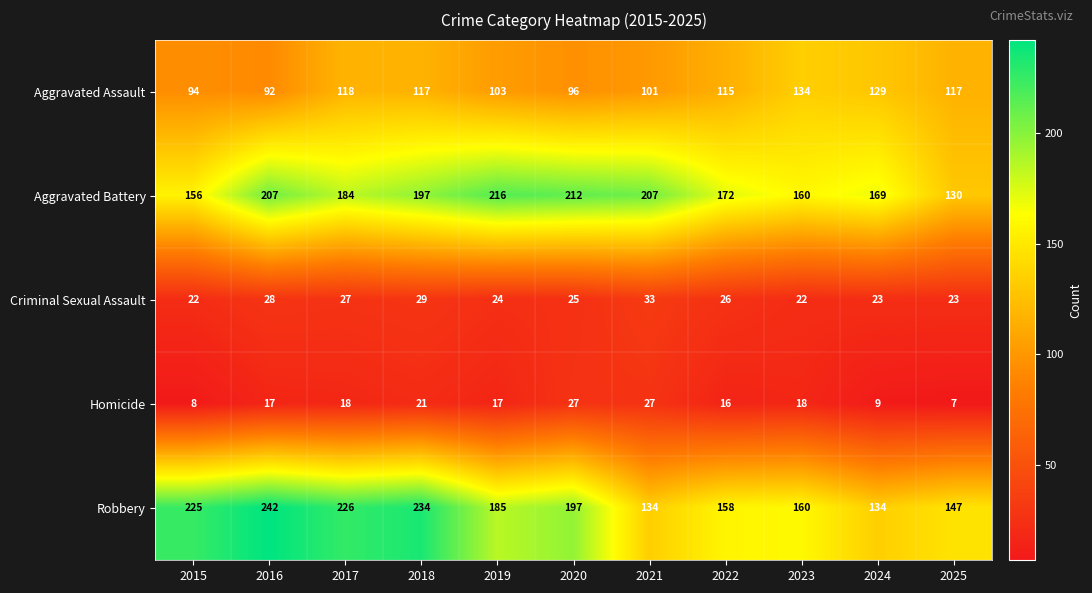

List the series in order of their peak value, highest first.

Robbery, Aggravated Battery, Aggravated Assault, Criminal Sexual Assault, Homicide